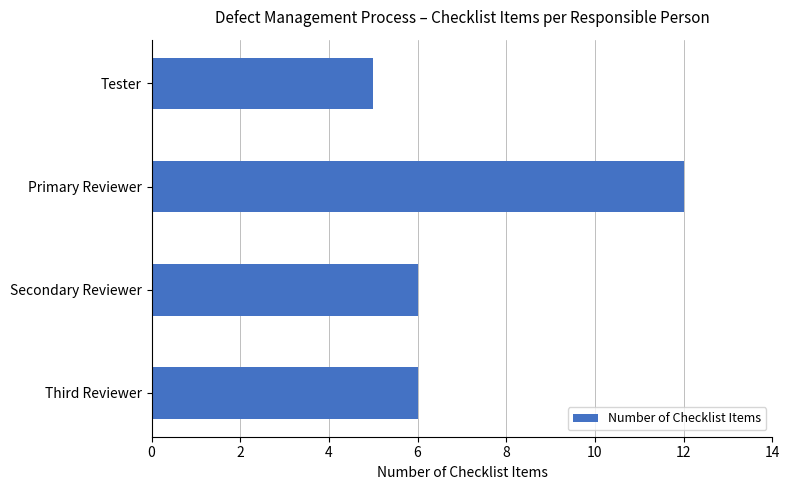

What position from the top is Secondary Reviewer?

3